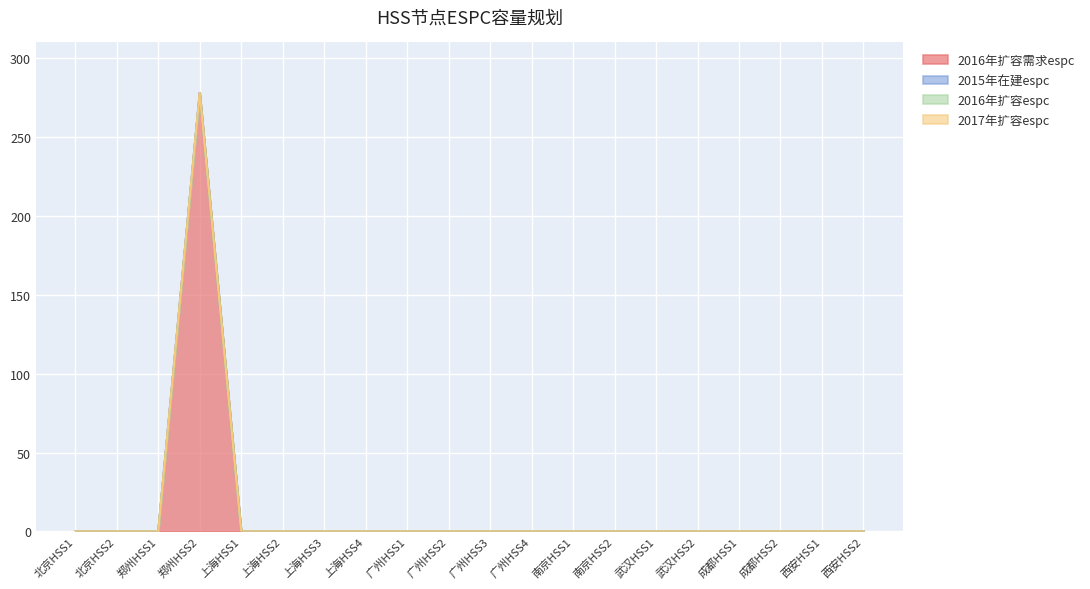

What are all the series names shown in the legend?

2016年扩容需求espc, 2015年在建espc, 2016年扩容espc, 2017年扩容espc